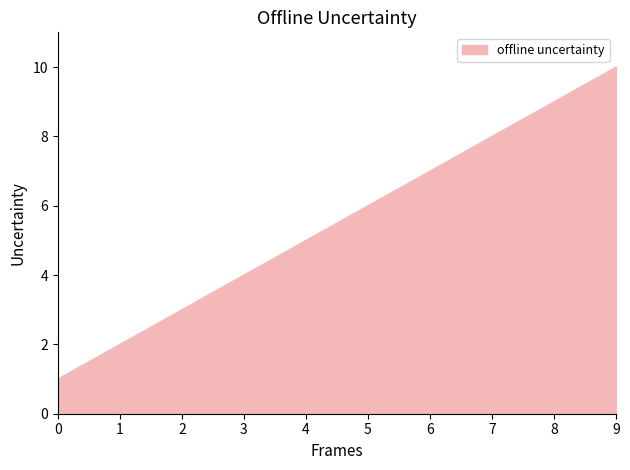

What is the difference between the second highest and second lowest values?

7